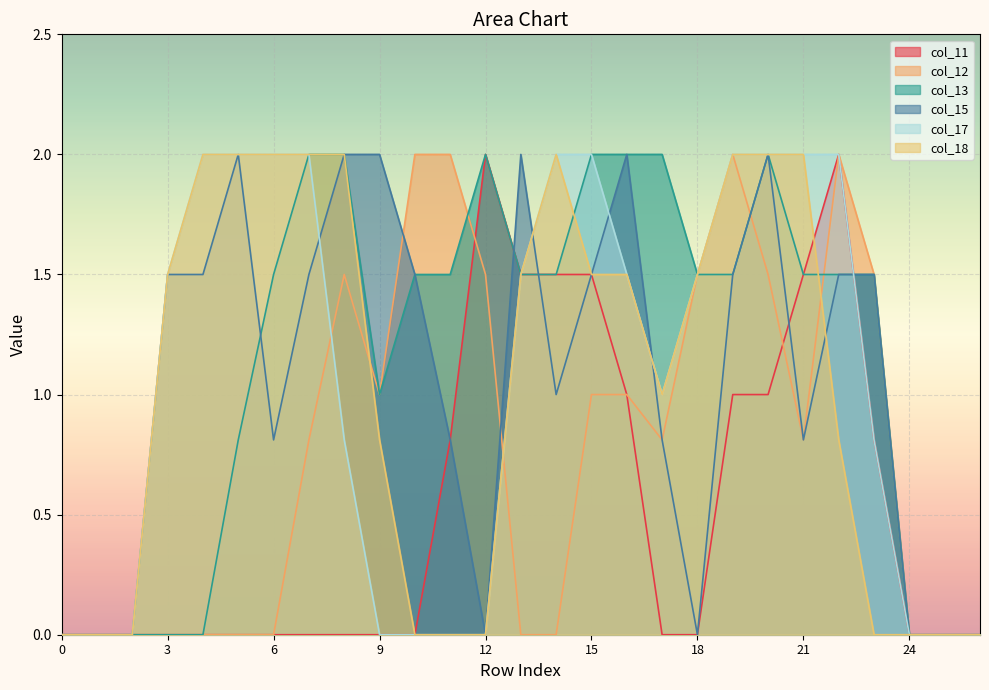

How many lines are shown in the chart?

6